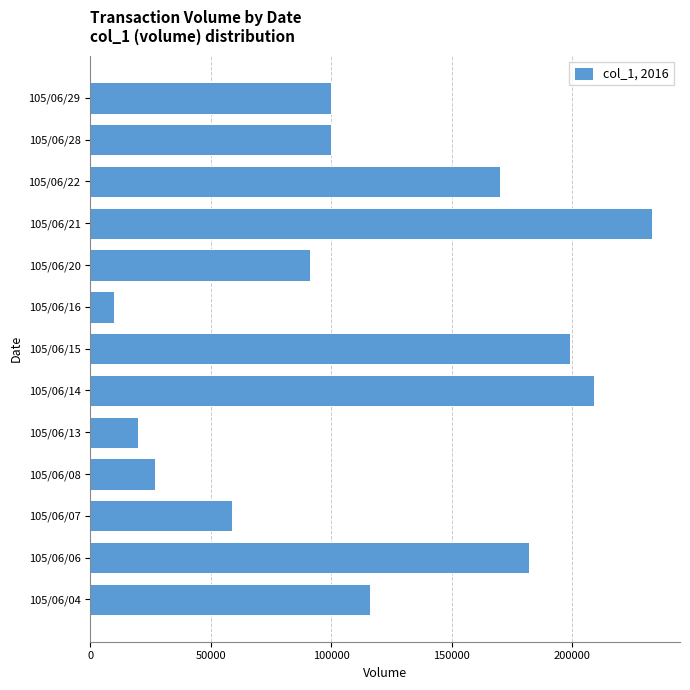

Reading bottom to top, list all the values displayed in this chart.

105/06/04=116000	105/06/06=182000	105/06/07=59000	105/06/08=27000	105/06/13=20000	105/06/14=209000	105/06/15=199000	105/06/16=10000	105/06/20=91000	105/06/21=233000	105/06/22=170000	105/06/28=100000	105/06/29=100000